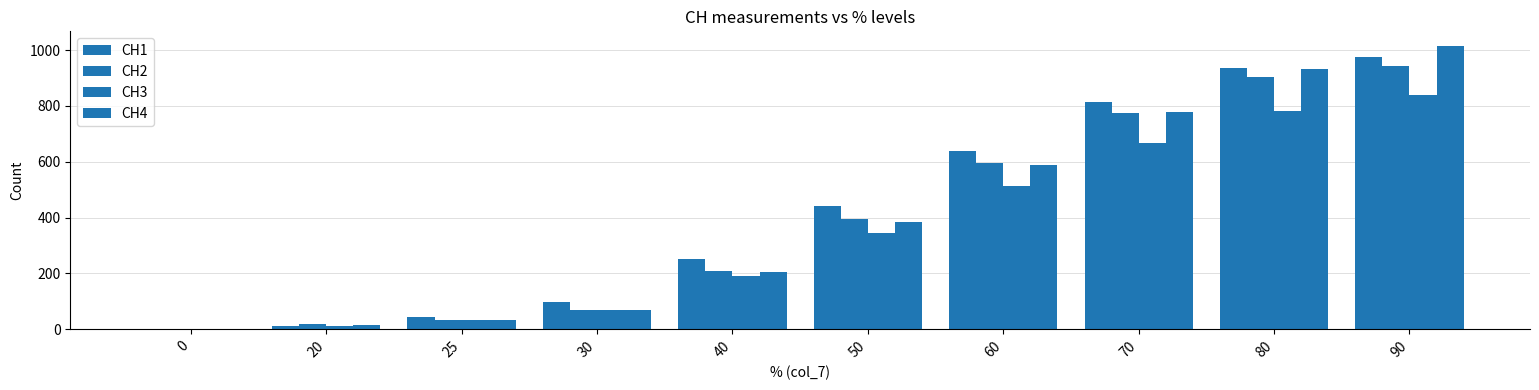

What is the difference between the CH2 values at 20 and 50?

374.1